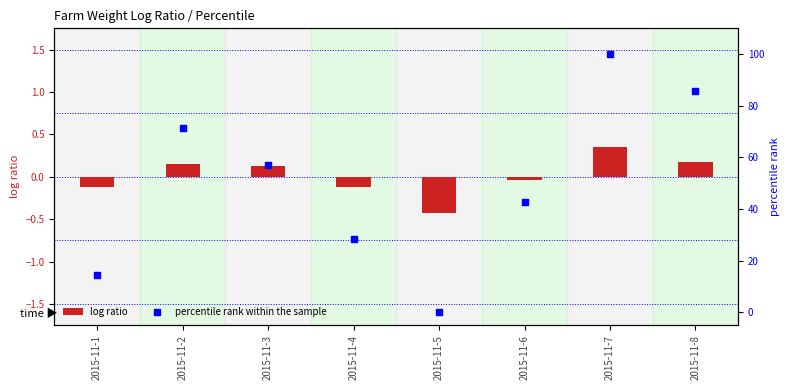

Which series reaches the maximum Y coordinate?

percentile rank within the sample